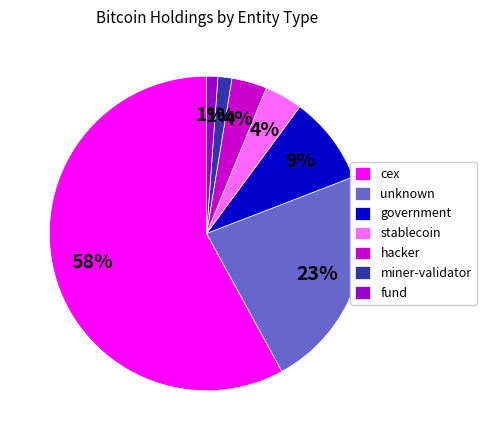

True or false: cex accounts for 58% of the total.

True